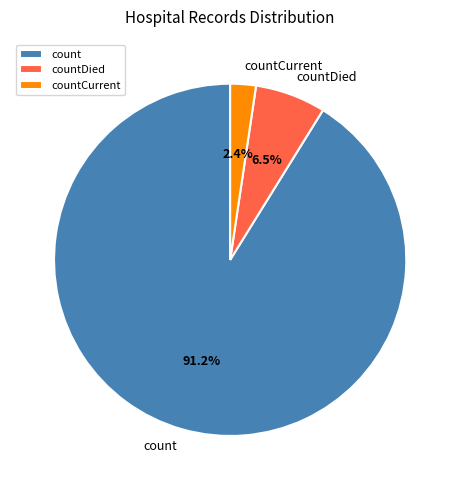

To the nearest percent, what is the difference between the largest and smallest slice percentages?

89%